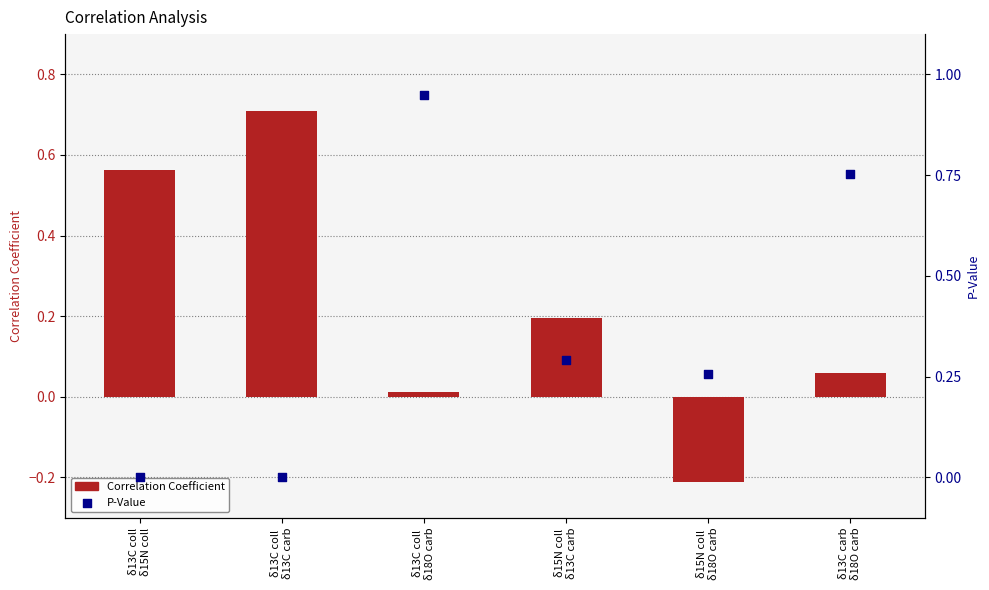

Which series has the largest total across all categories?

P-Value